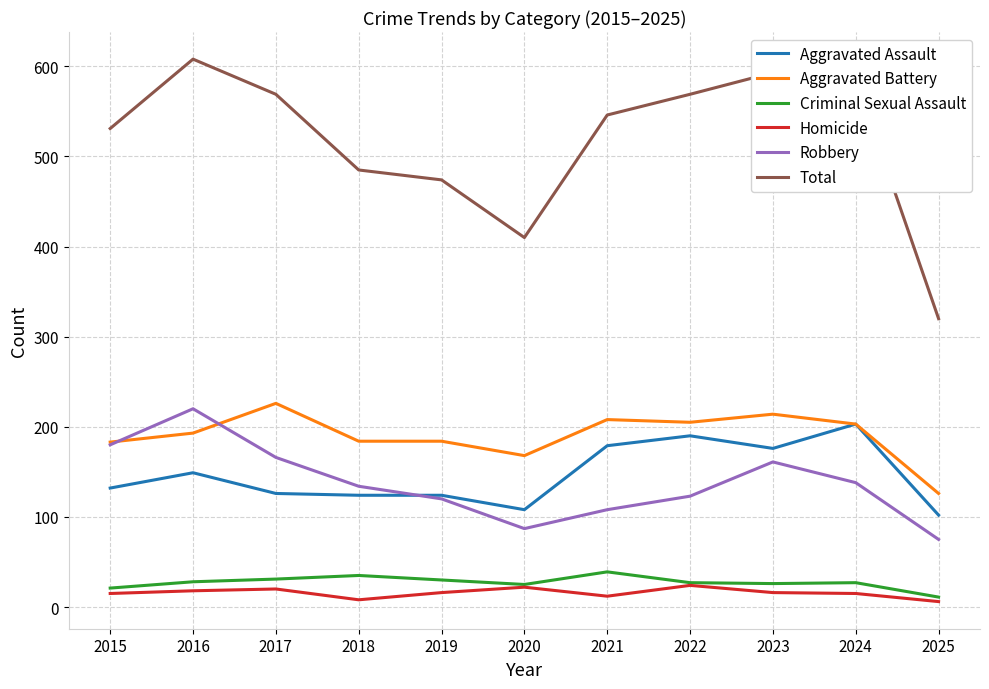

Is it true that Total equals 531 at 2015?

True